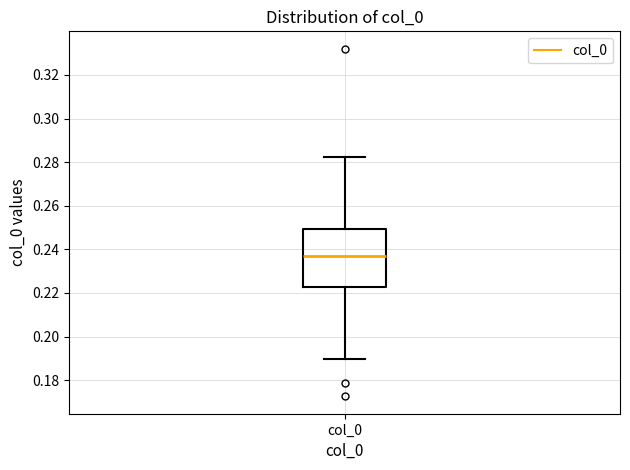

Read this box plot against the y-axis: the position of the median line, the range covered by the box, and the ends of both whiskers. The values are not printed on the chart, so give them approximately, as read against the axis.

median 0.236, box 0.222 to 0.250, whiskers 0.190 to 0.282